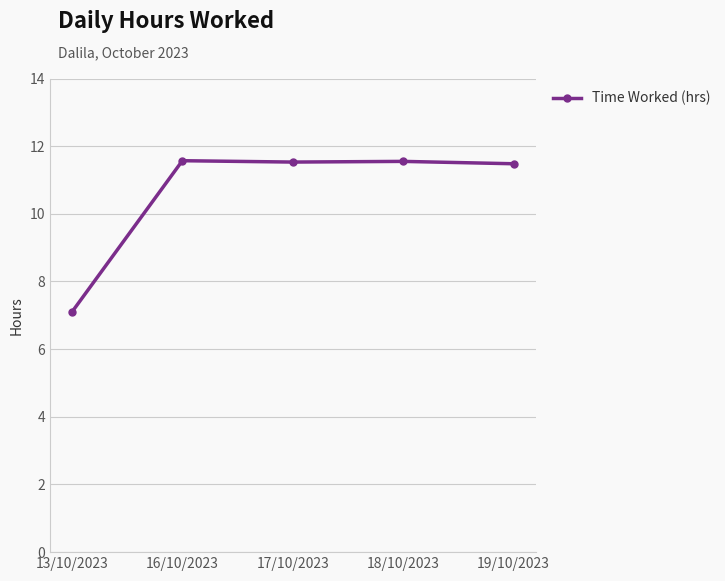

At which label does the data first exceed 11?

16/10/2023